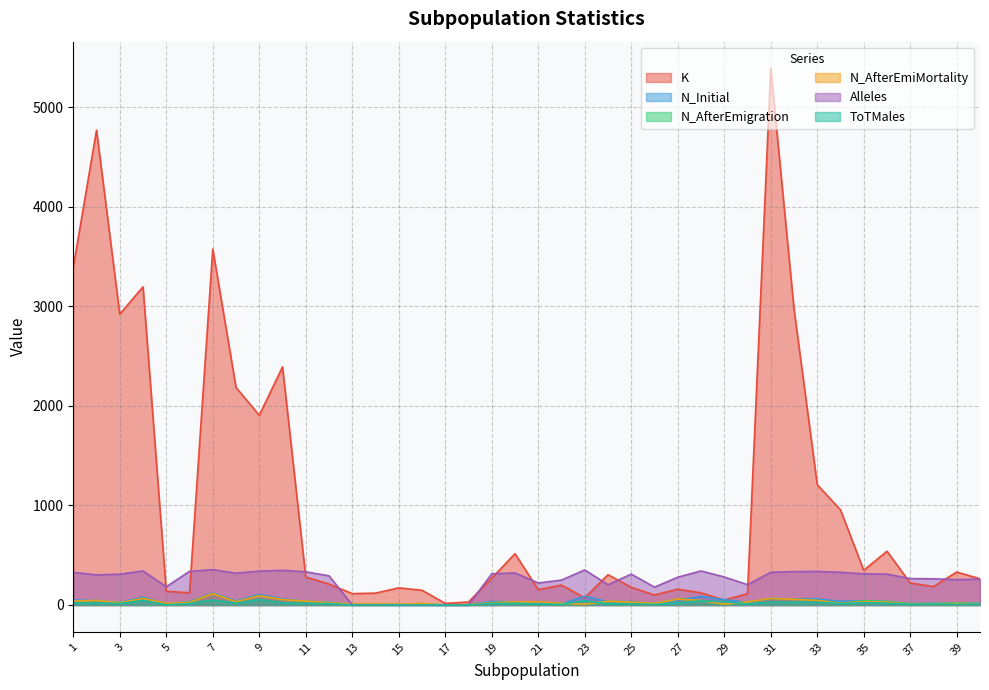

Reading left to right, list all the values displayed in this chart.

K: 3391	4769	2921	3195	137	123	3574	2185	1905	2391	281	210	114	119	172	148	16	30	270	515	154	200	72	304	178	100	159	122	50	113	5388	2972	1208	955	348	540	221	185	331	263
N_Initial: 51	41	25	79	8	34	120	41	105	62	35	28	0	0	0	0	0	0	34	32	20	12	87	32	36	7	47	86	54	25	64	61	61	36	42	34	13	15	13	14
N_AfterEmigration: 39	45	22	66	16	26	114	32	92	54	38	23	9	10	8	14	0	3	22	32	32	16	8	37	29	15	59	45	9	30	66	57	46	17	42	36	12	15	20	16
N_AfterEmiMortality: 39	45	22	66	16	26	114	32	92	54	38	23	9	10	8	14	0	3	22	32	32	16	8	37	29	15	59	45	9	30	66	57	46	17	34	29	8	11	14	11
Alleles: 328	302	309	342	183	338	355	319	340	348	333	293	0	0	0	0	0	0	313	322	221	250	352	203	310	179	279	342	281	204	328	335	337	328	313	310	265	263	254	260
ToTMales: 23	20	15	45	2	15	50	18	55	22	17	14	0	0	0	0	0	0	16	17	7	6	43	11	12	5	21	42	33	10	30	28	29	14	24	19	7	11	6	10